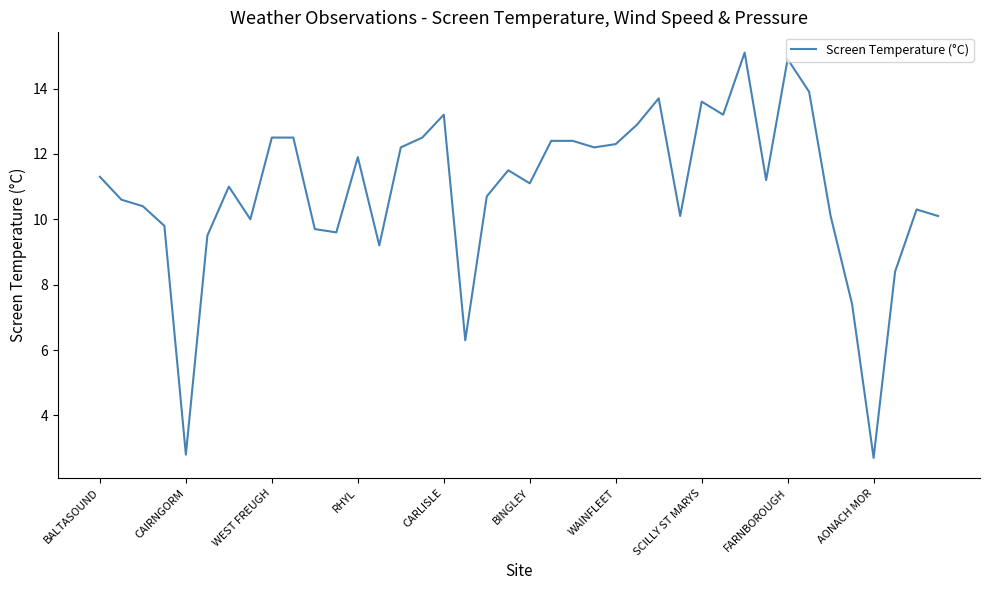

What is the difference between the maximum and minimum values?

12.4